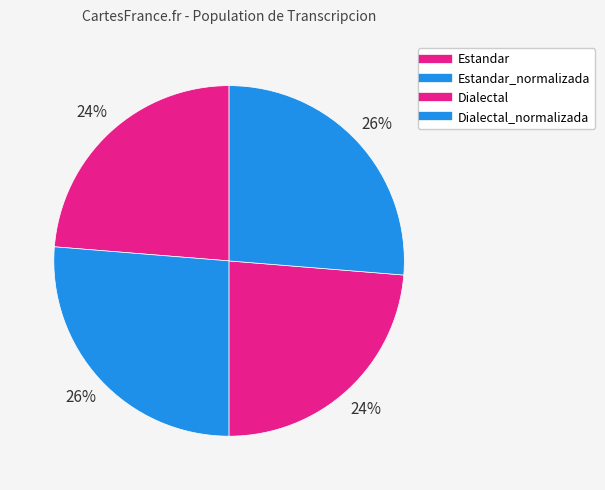

How many slices are in this pie chart?

4